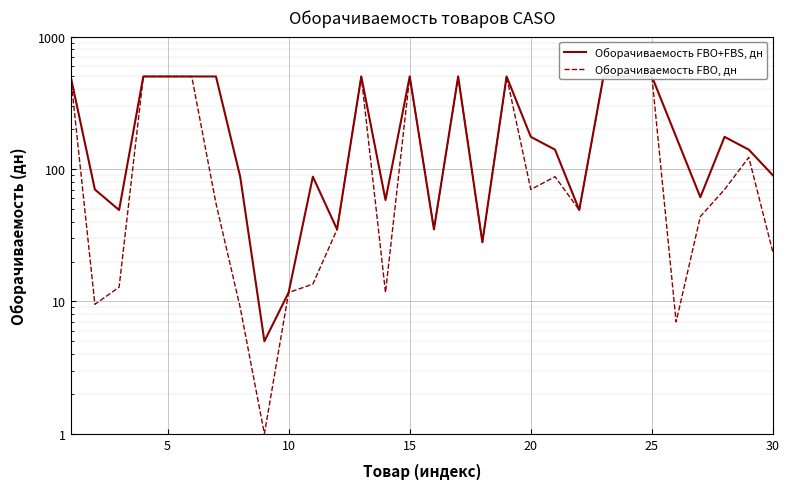

What is the minimum value shown in the chart?

1.0